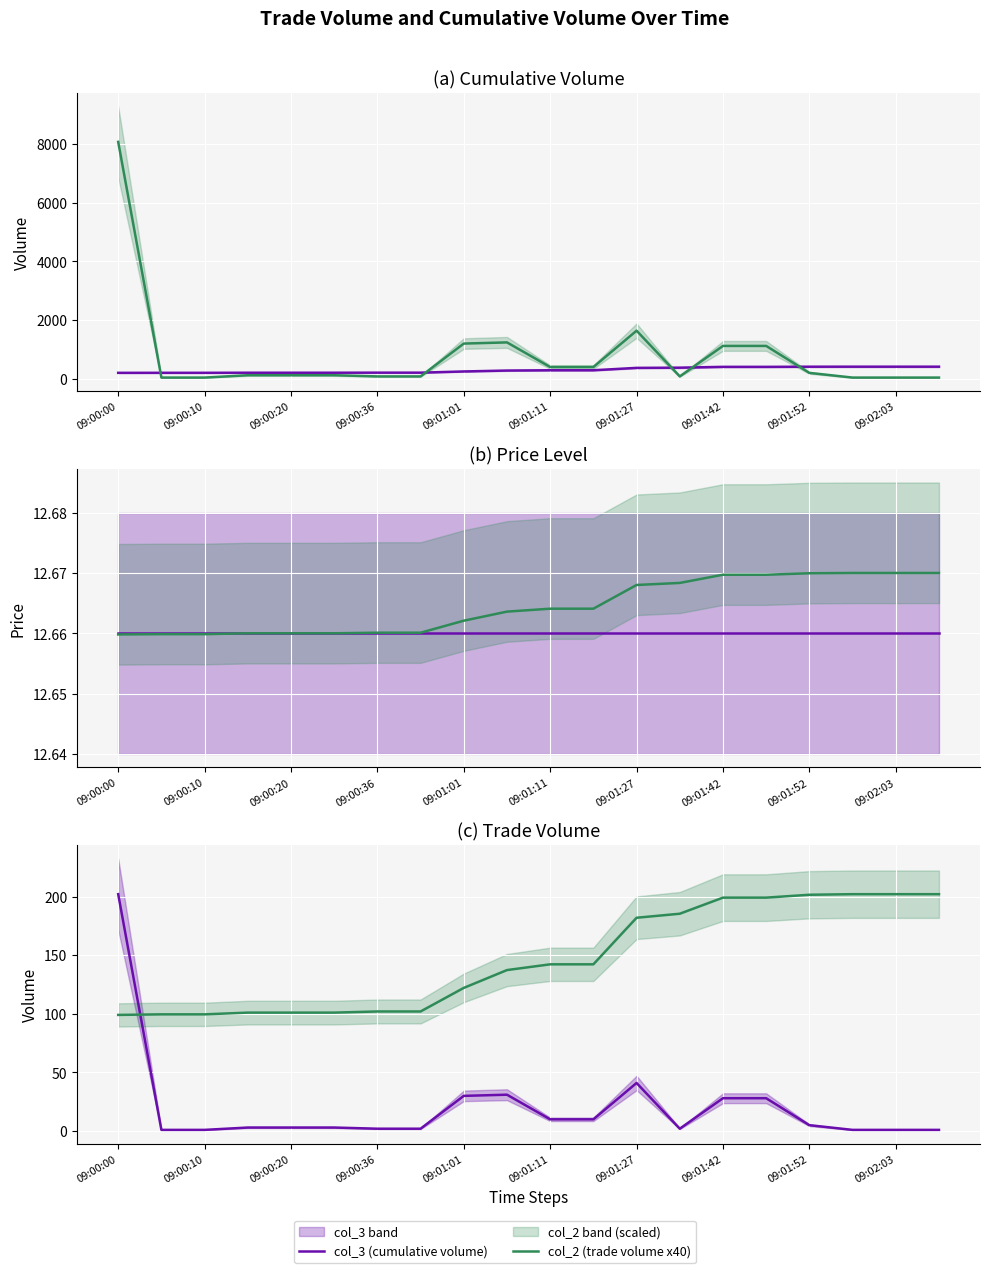

What is the label of the 2nd point from the left?

09:00:10